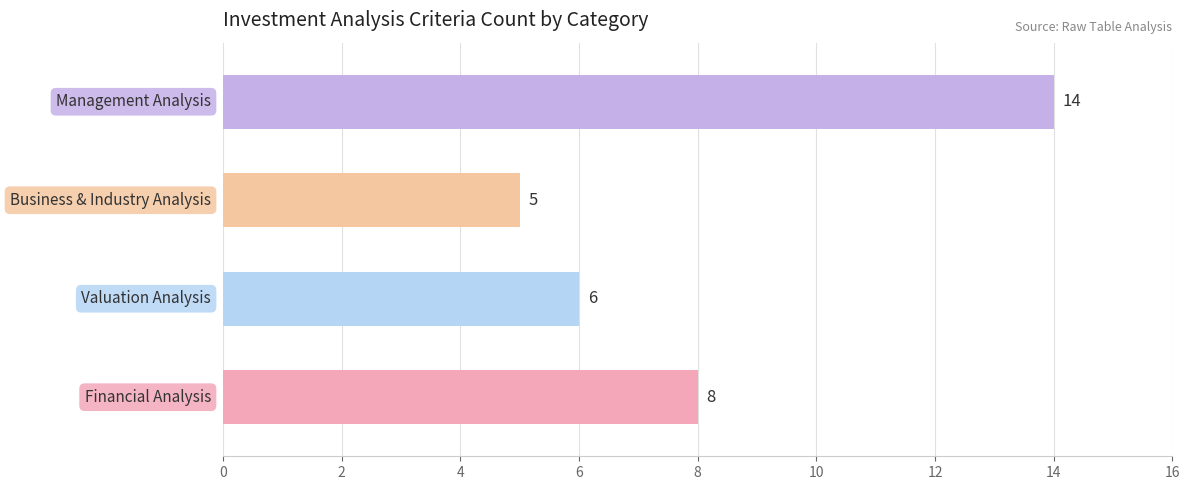

What is the difference between the second highest and second lowest values?

2